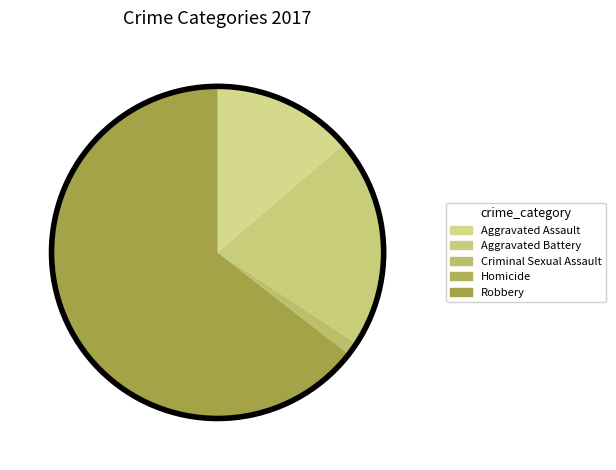

Which slice is the largest?

Robbery